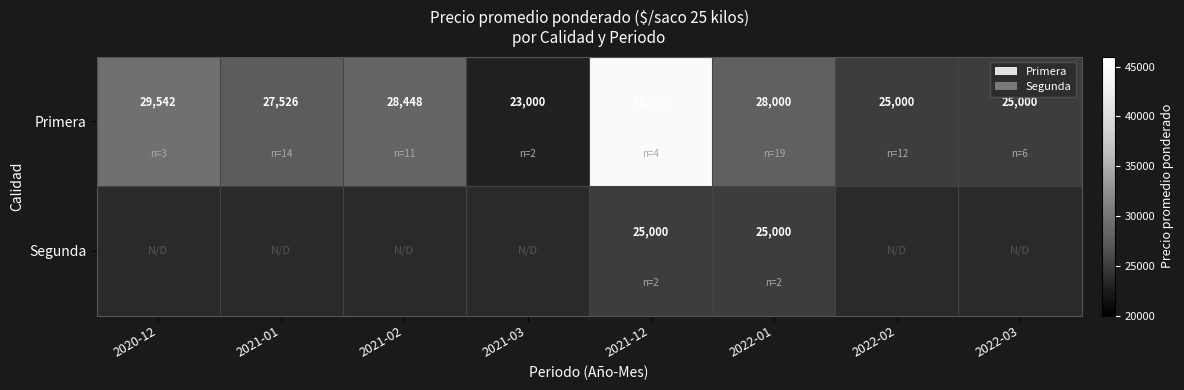

Which label corresponds to the largest value in the chart?

2021-12